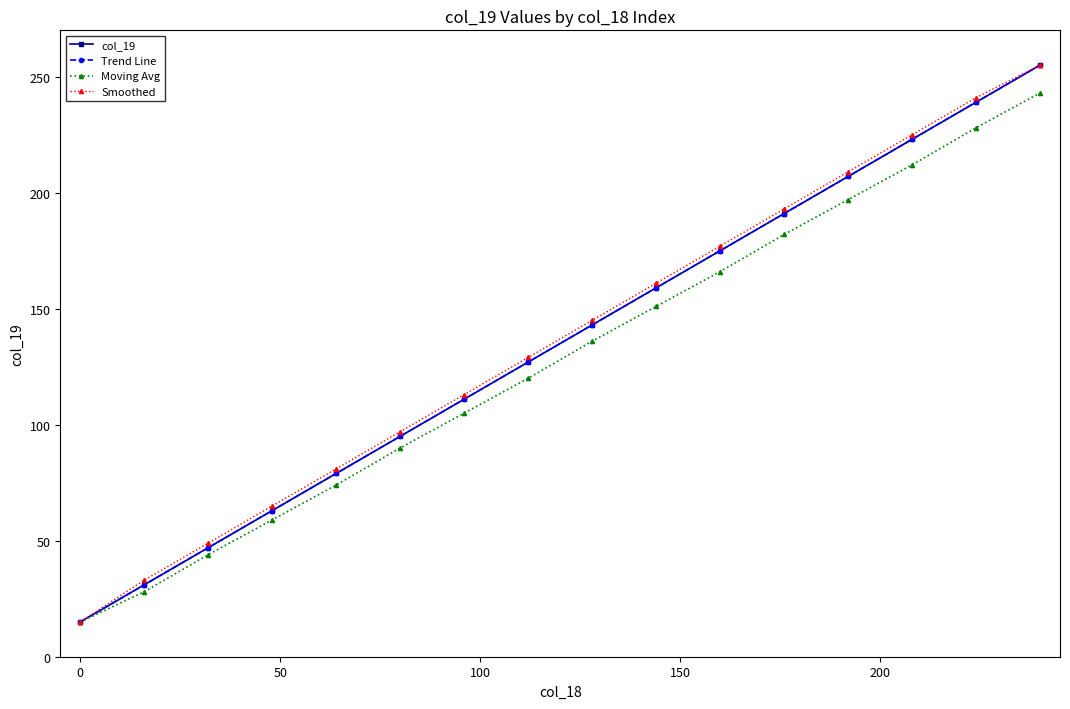

Is this an area chart (filled region under the line)?

No